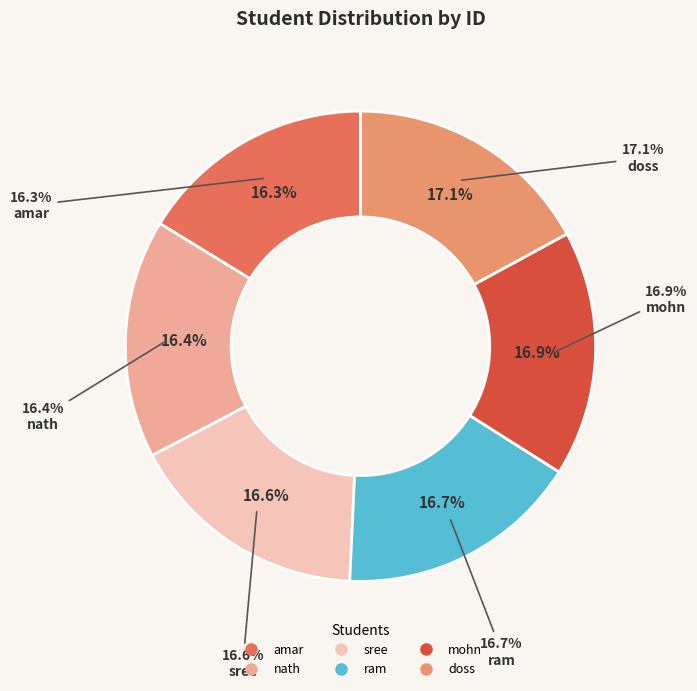

What is the ratio of the value at mohn to the value at amar?

1.0